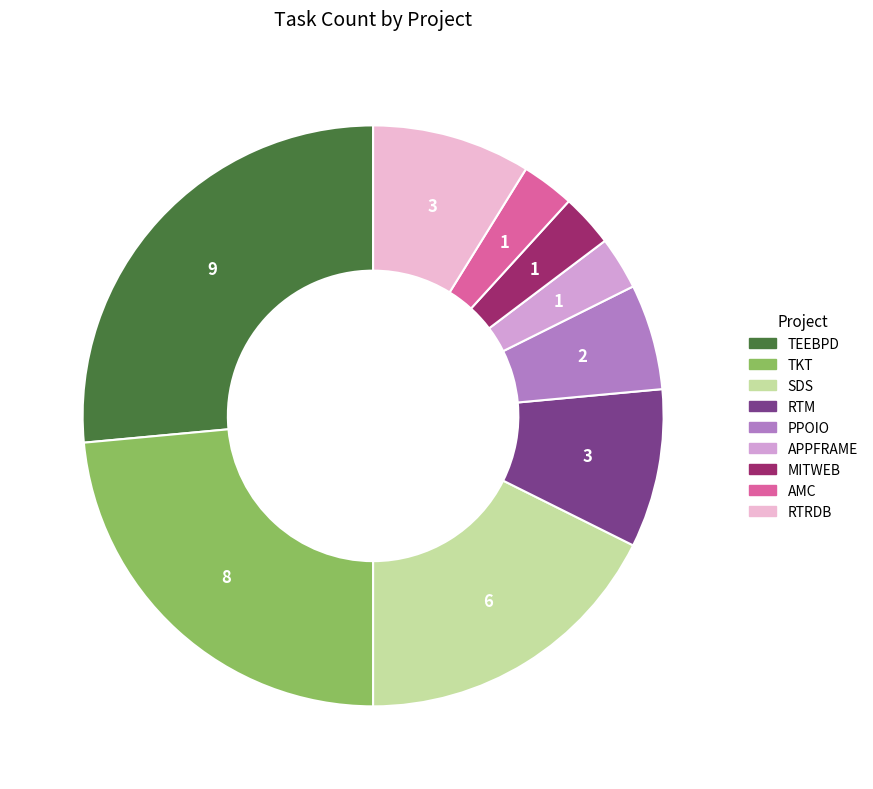

How many segments does this pie chart have?

9